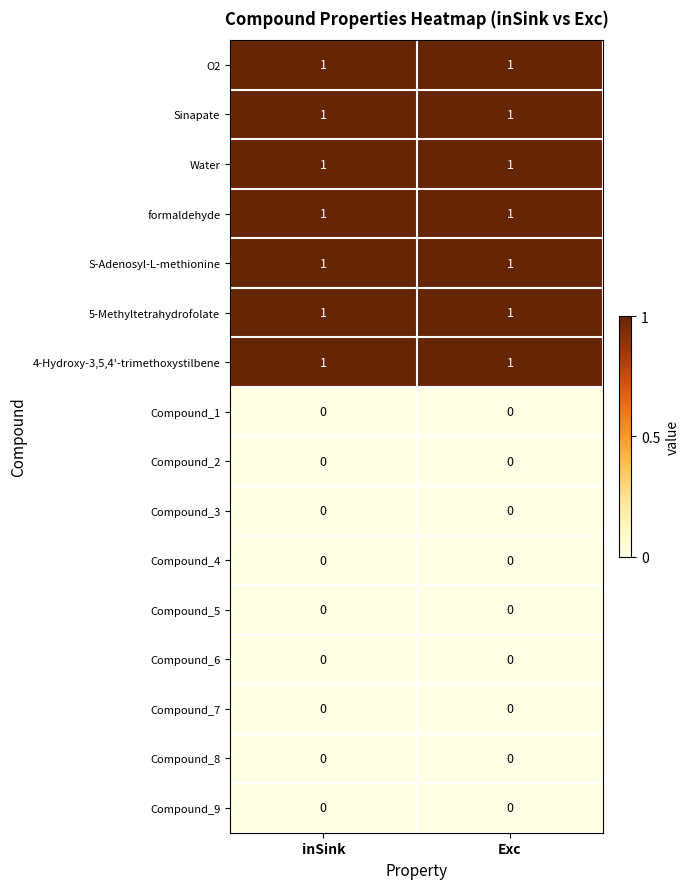

Is it true that Compound_6 equals 0 at Exc?

True